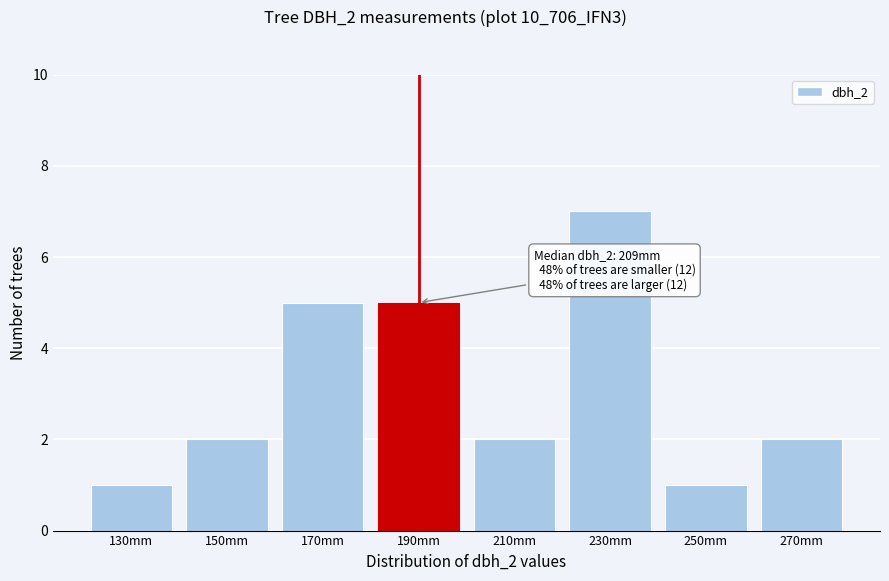

Reading left to right, extract all data points from this chart.

1	2	5	5	2	7	1	2